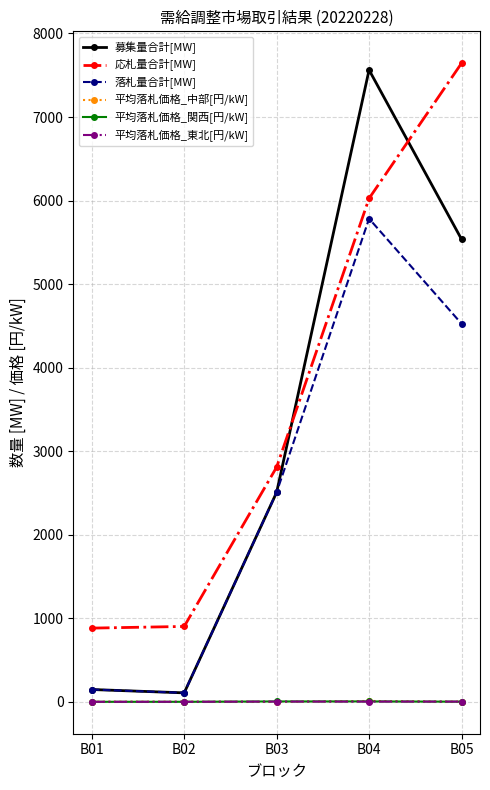

True or false: 平均落札価格_中部[円/kW] has a value of 0.0 at B03.

True